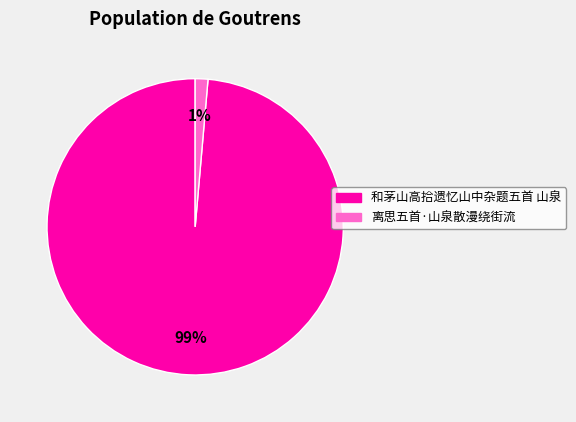

To the nearest percent, what portion does 和茅山高拾遗忆山中杂题五首 山泉 represent?

99%